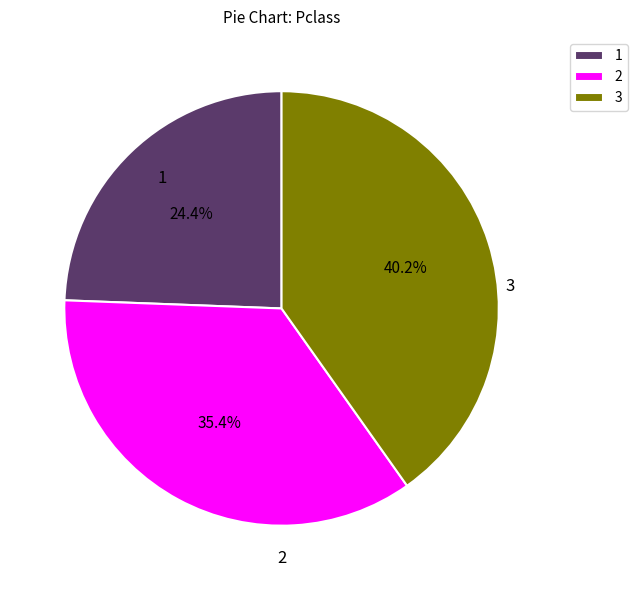

Does 1 account for over 50% of the chart?

No